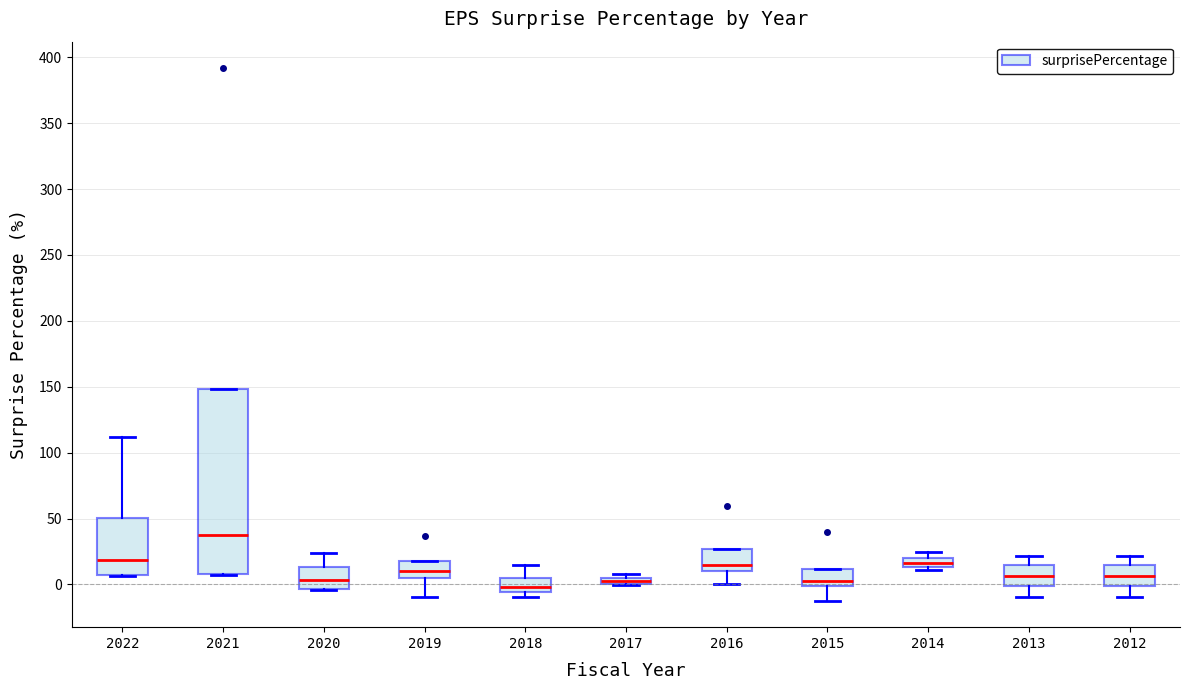

Which box is the tallest, from its lower edge to its upper edge?

2021